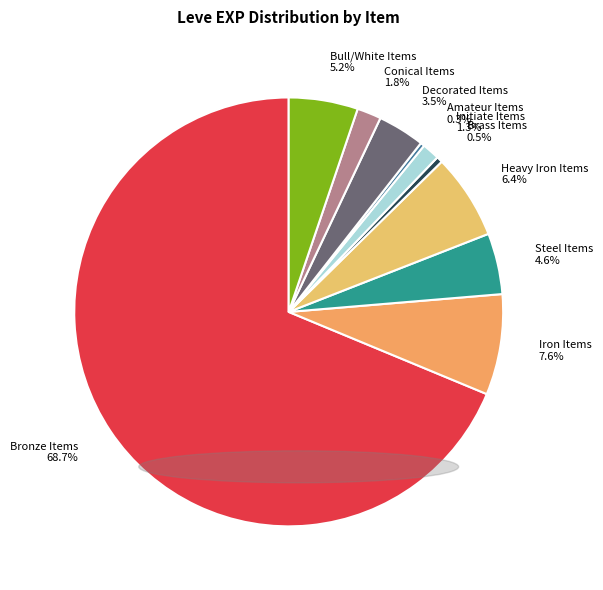

Which category has the biggest portion of the pie?

Bronze Items